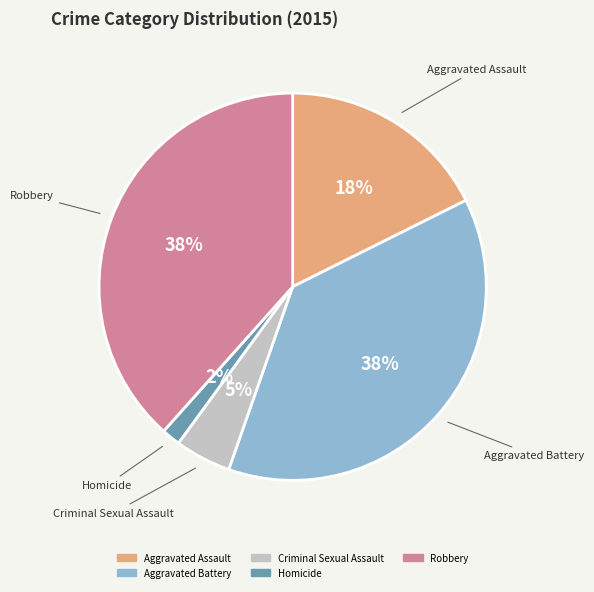

Between Criminal Sexual Assault and Aggravated Assault, which is larger?

Aggravated Assault